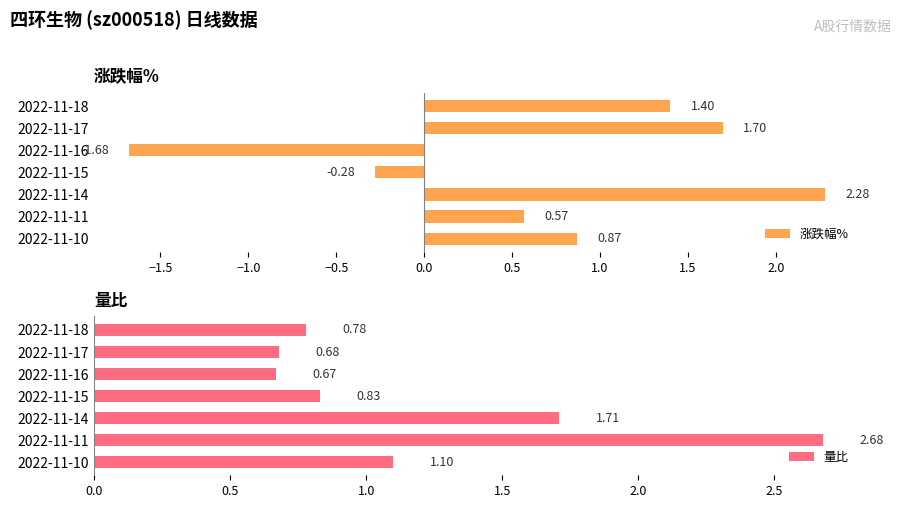

What is the difference between the maximum and minimum values in the 涨跌幅% series?

4.0